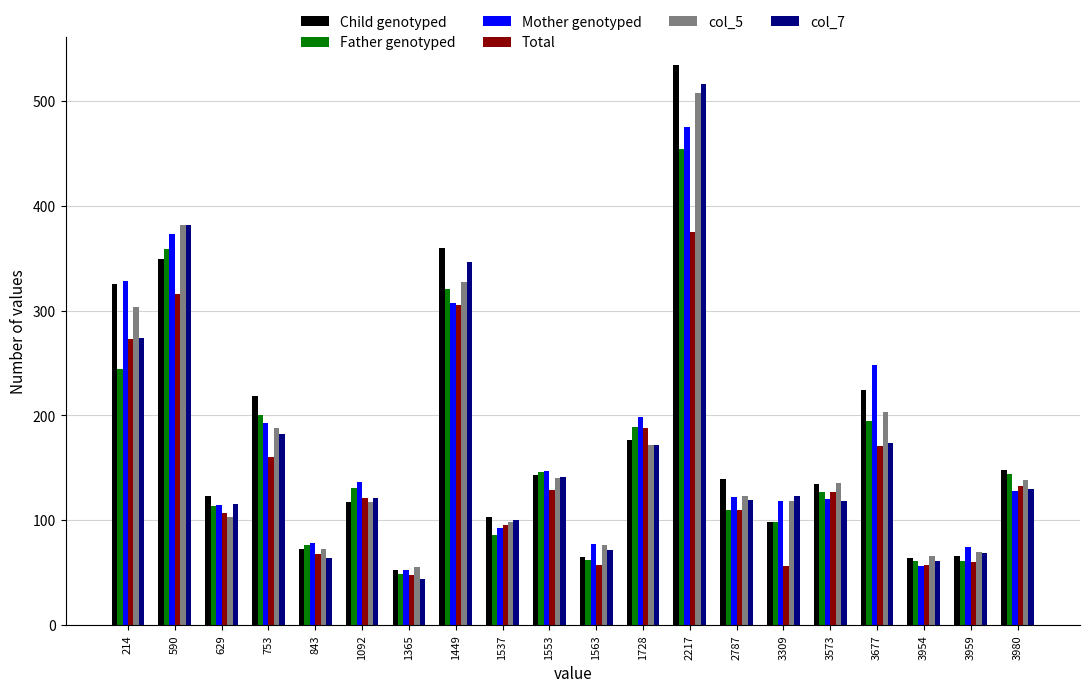

Which category has the highest value in the col_5 series?

2217